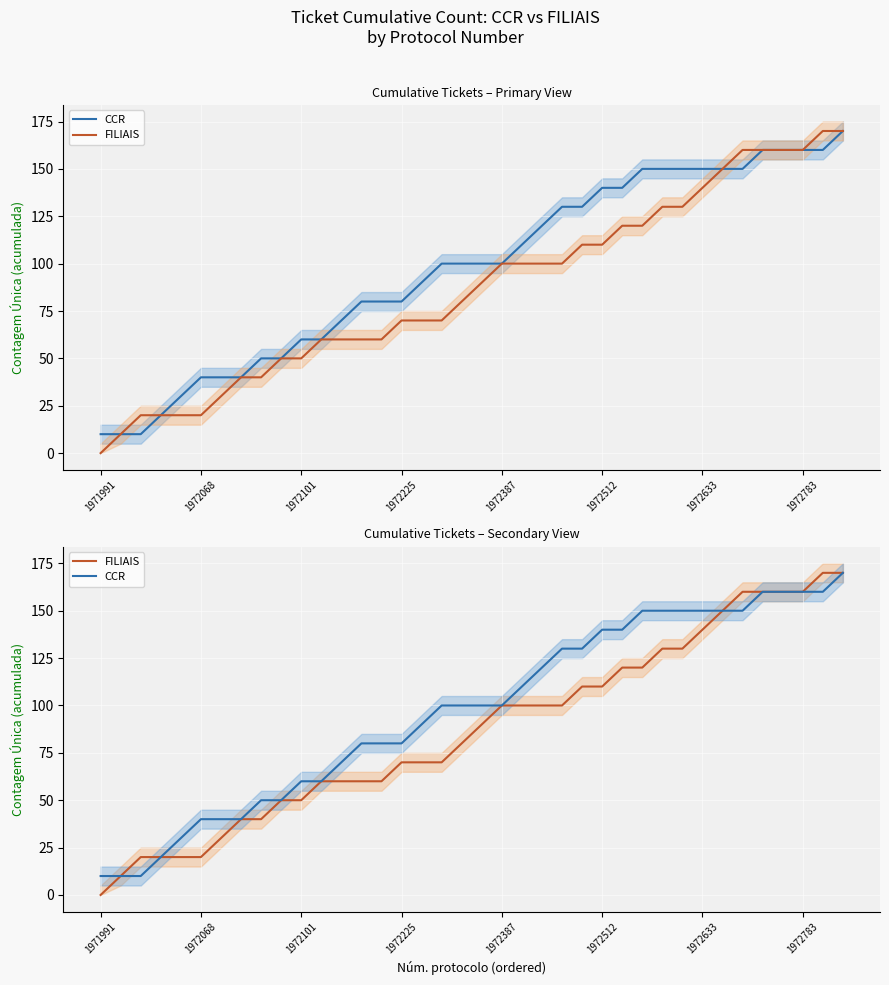

Between 20 and 28, which series saw the biggest shift?

CCR